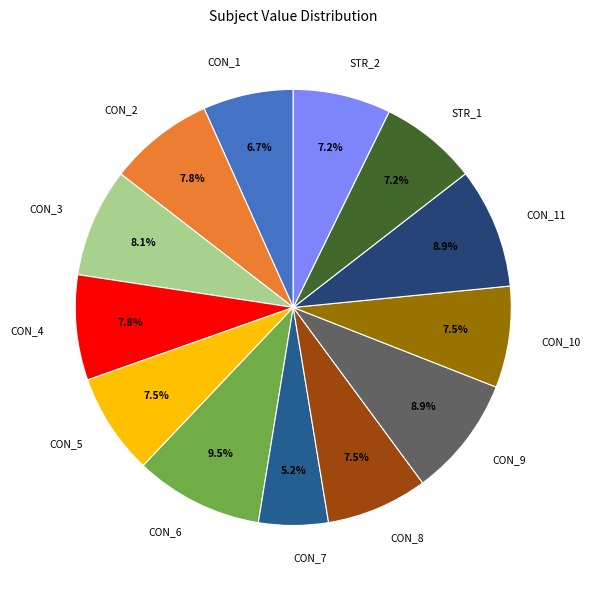

True or false: CON_5 accounts for 20% of the total.

False